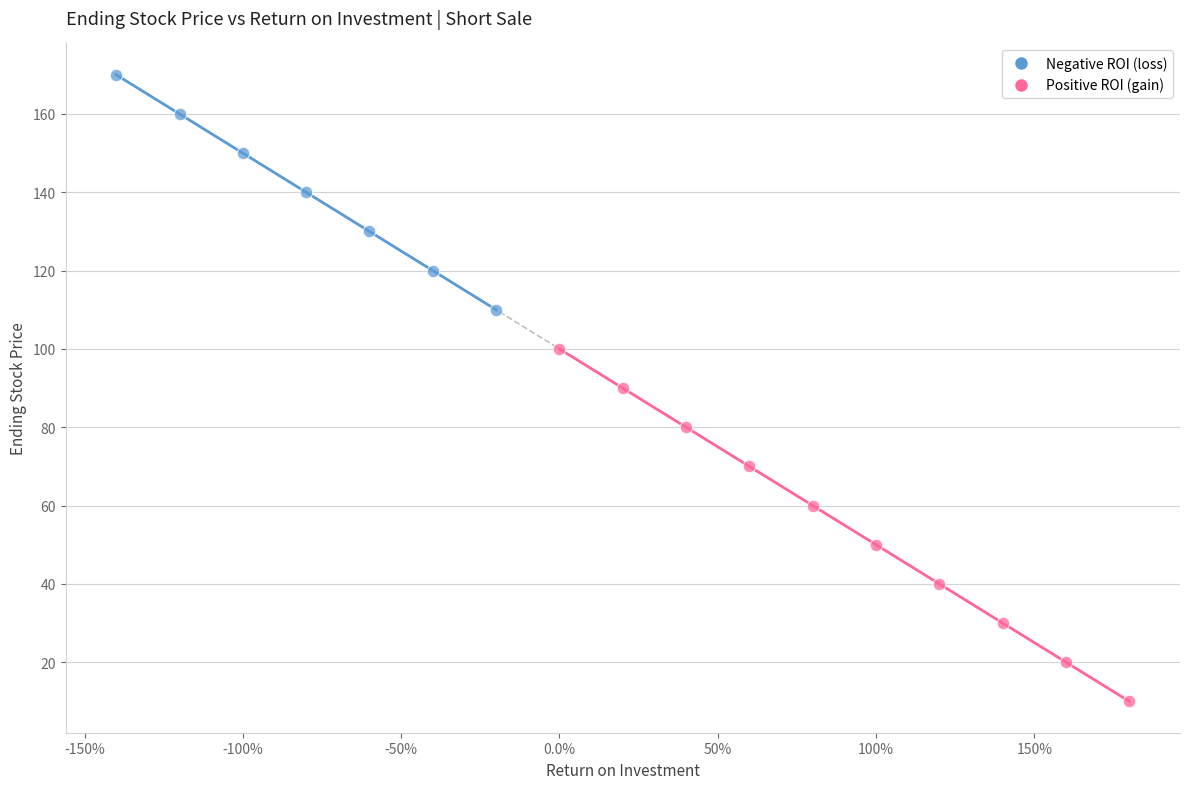

Which series has the largest Y range (max minus min)?

Positive ROI (gain)